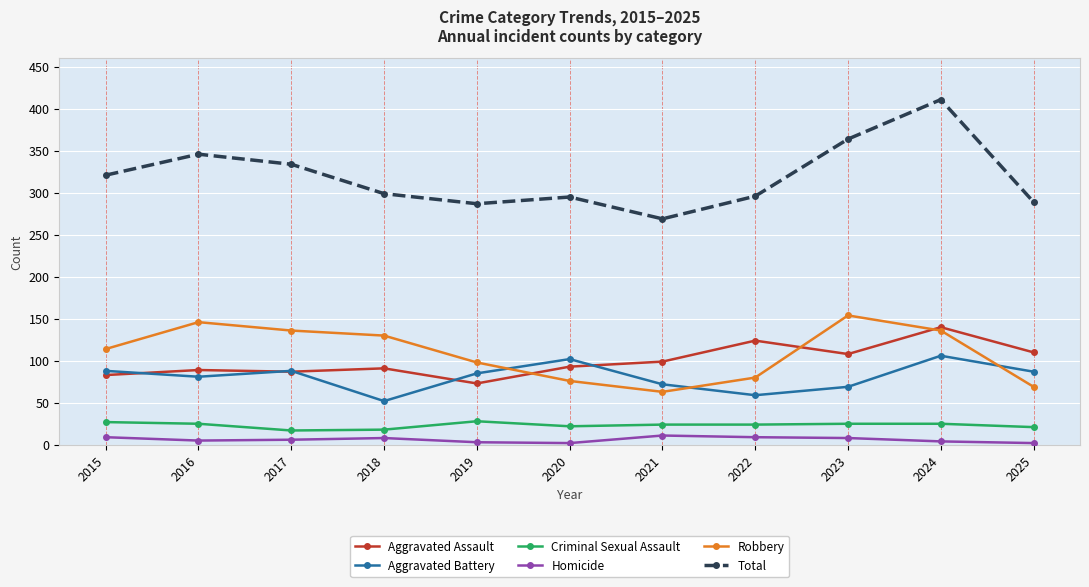

Which series has the largest total across all categories?

Total